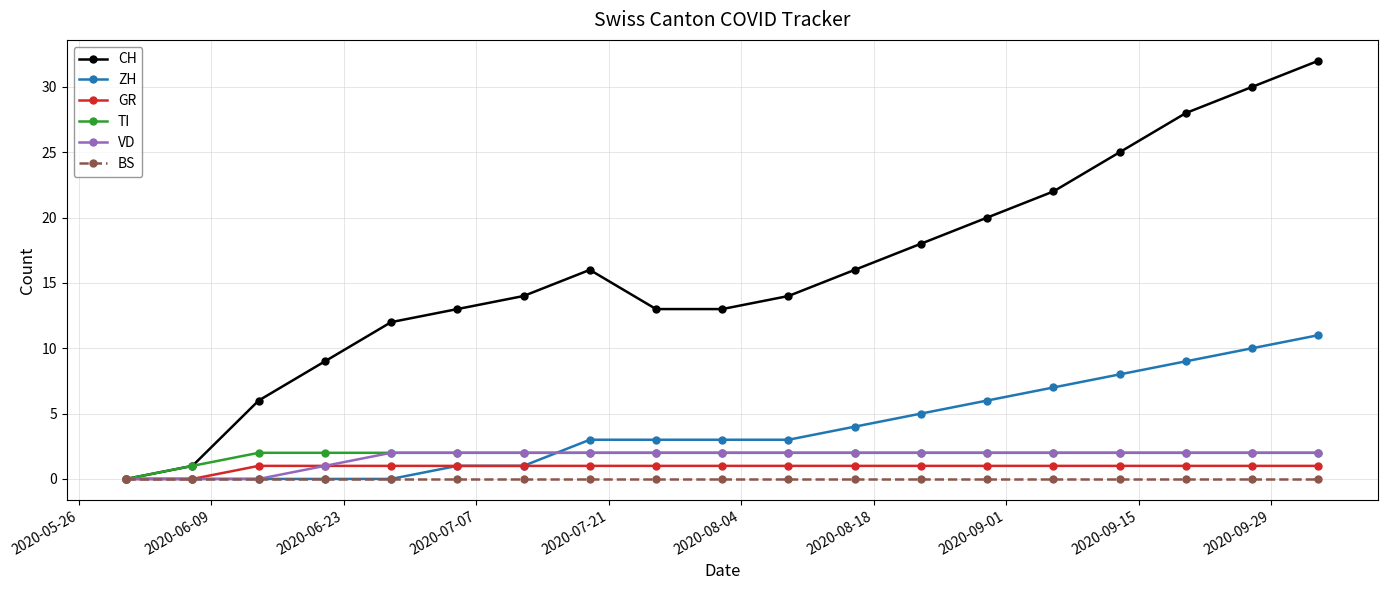

Reading right to left, transcribe all the data shown in this chart.

CH: 32	30	28	25	22	20	18	16	14	13	13	16	14	13	12	9	6	1	0
ZH: 11	10	9	8	7	6	5	4	3	3	3	3	1	1	0	0	0	0	0
GR: 1	1	1	1	1	1	1	1	1	1	1	1	1	1	1	1	1	0	0
TI: 2	2	2	2	2	2	2	2	2	2	2	2	2	2	2	2	2	1	0
VD: 2	2	2	2	2	2	2	2	2	2	2	2	2	2	2	1	0	0	0
BS: 0	0	0	0	0	0	0	0	0	0	0	0	0	0	0	0	0	0	0